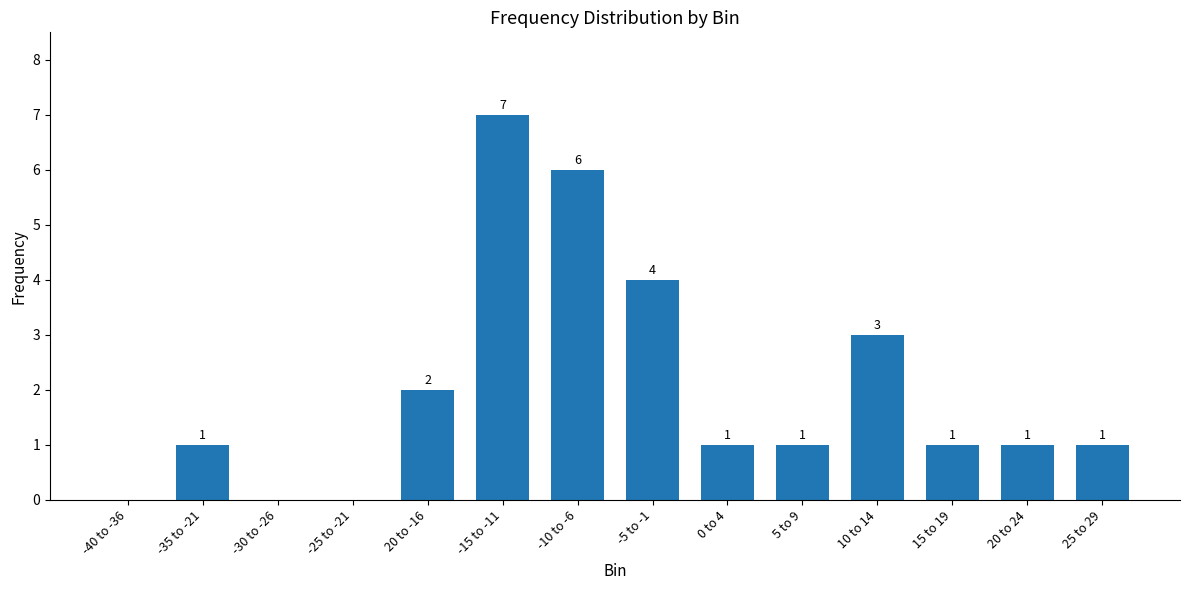

What is the sum of all values?

28